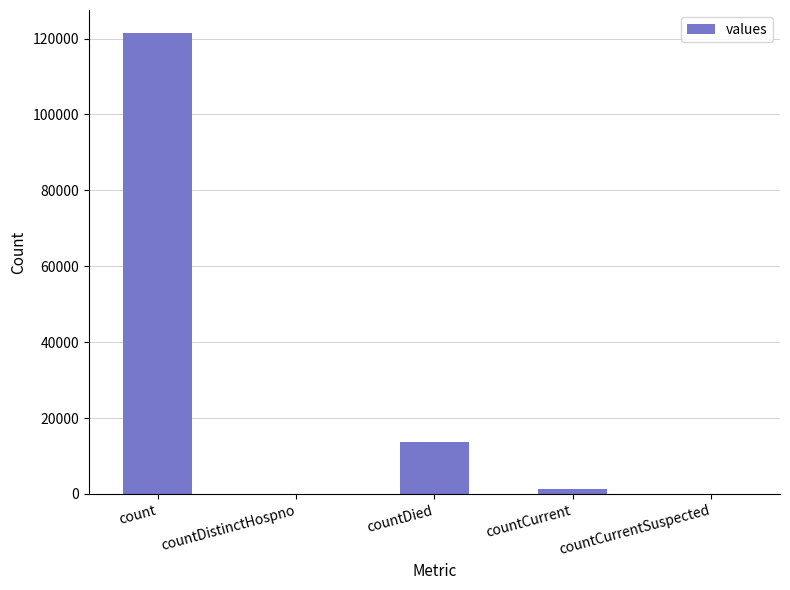

What is the ratio of the value at count to the value at countDied?

8.8